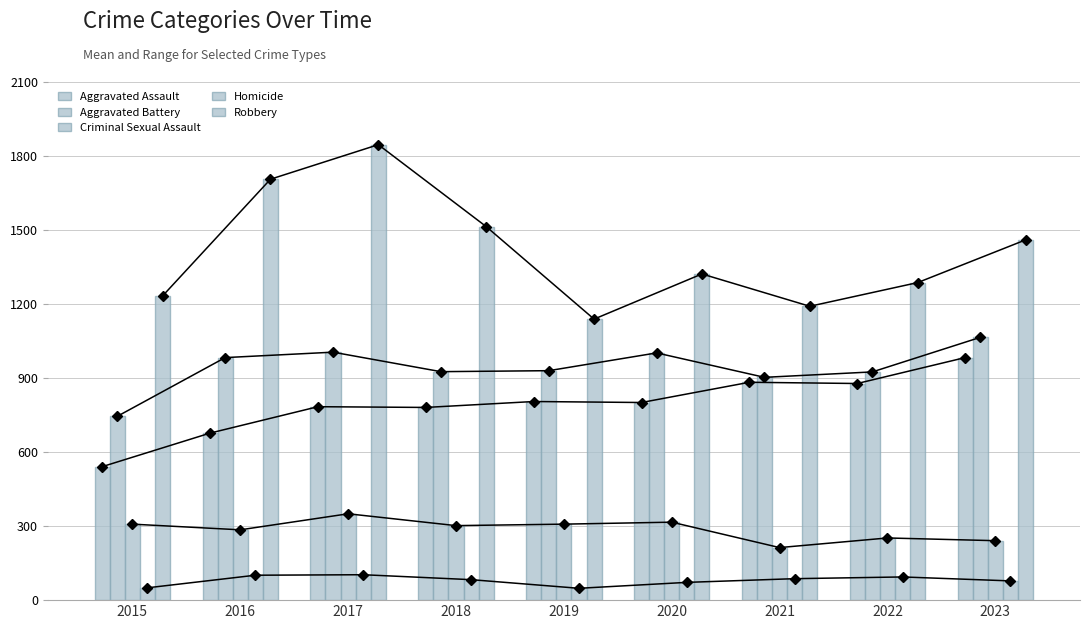

List the series in order of their peak value, lowest first.

Homicide, Criminal Sexual Assault, Aggravated Assault, Aggravated Battery, Robbery